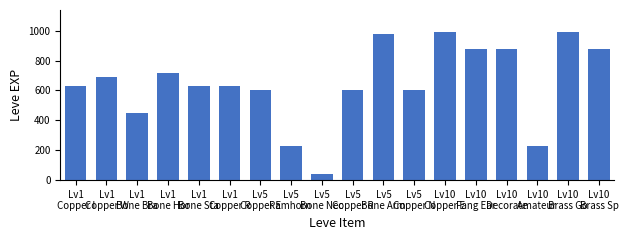

Count the number of categories in the chart.

18